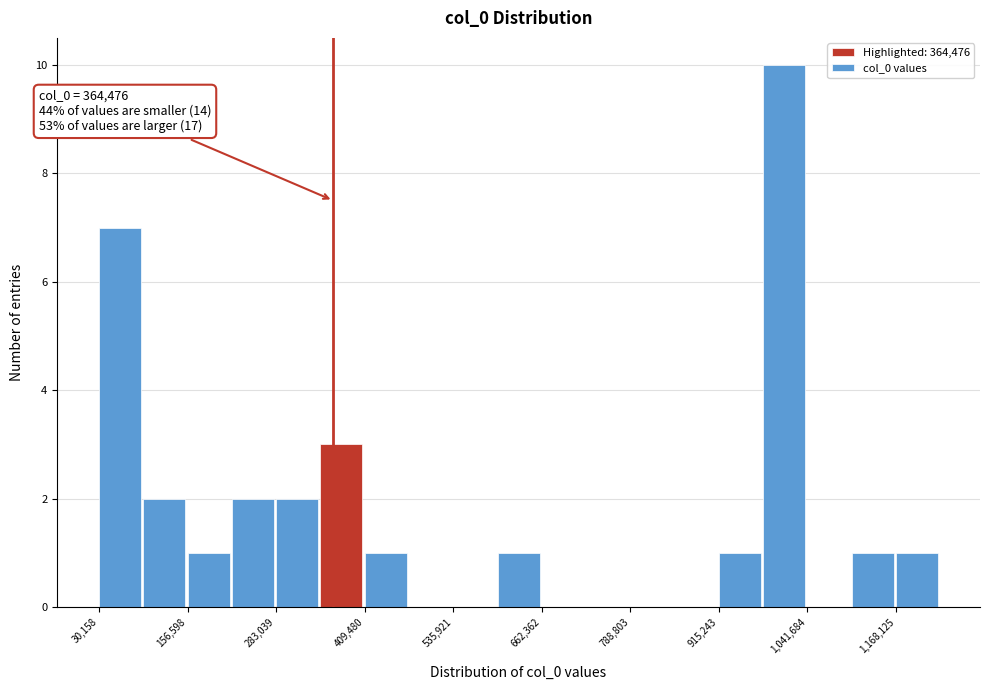

Around what value on the x-axis is the tallest bar? Give the approximate position of its centre, as read against the axis.

1000000